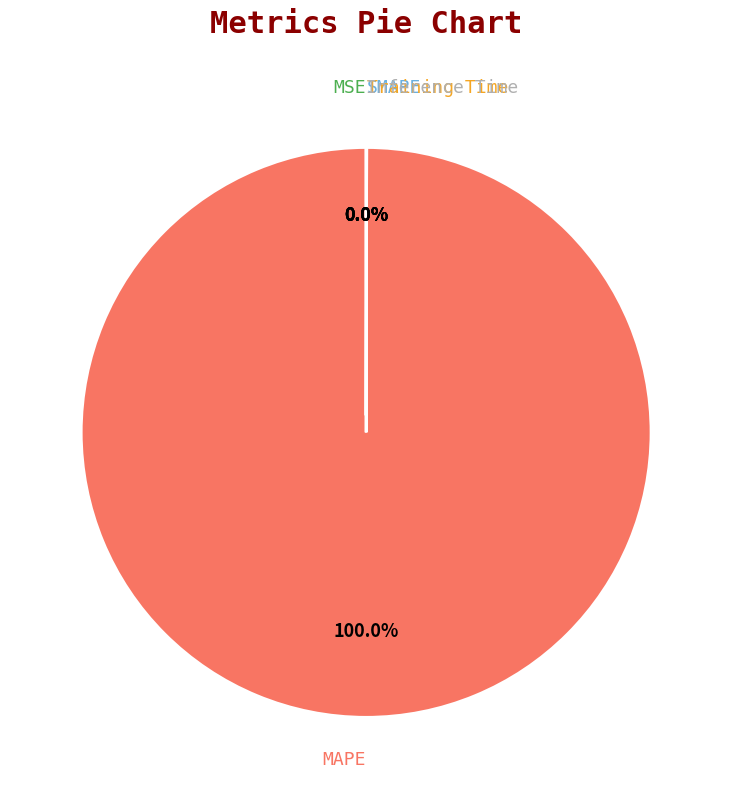

True or false: Inference Time accounts for 0% of the total.

True